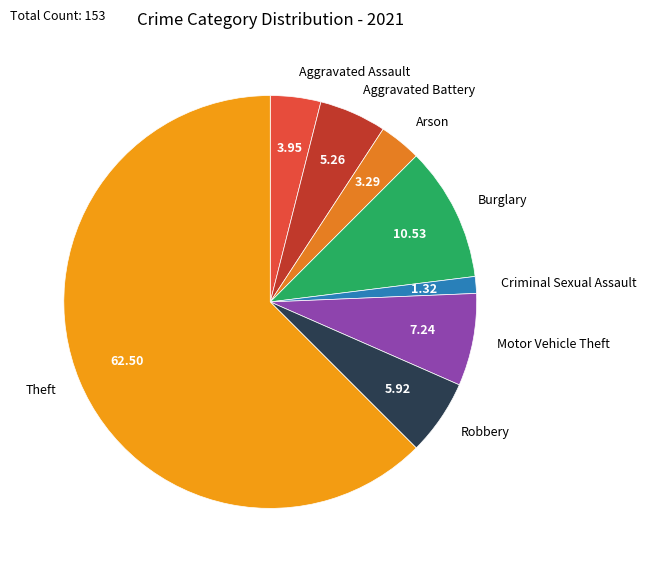

Is the sum of Aggravated Assault and Theft greater than half?

Yes